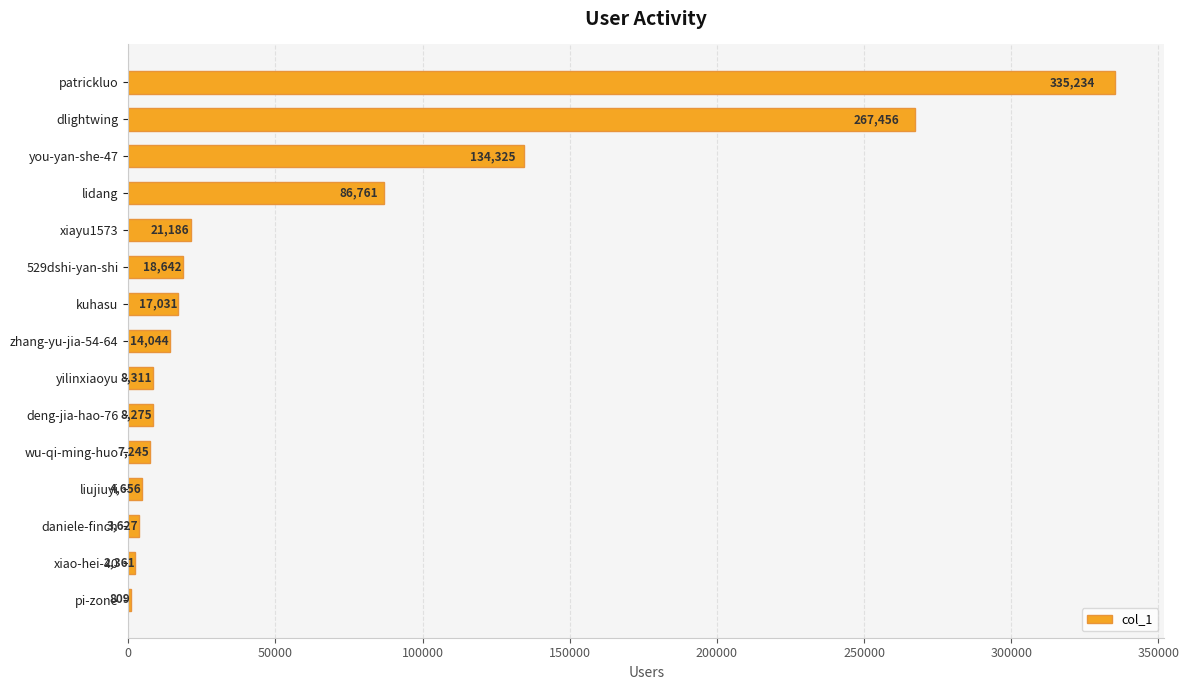

Are the bars horizontal?

Yes